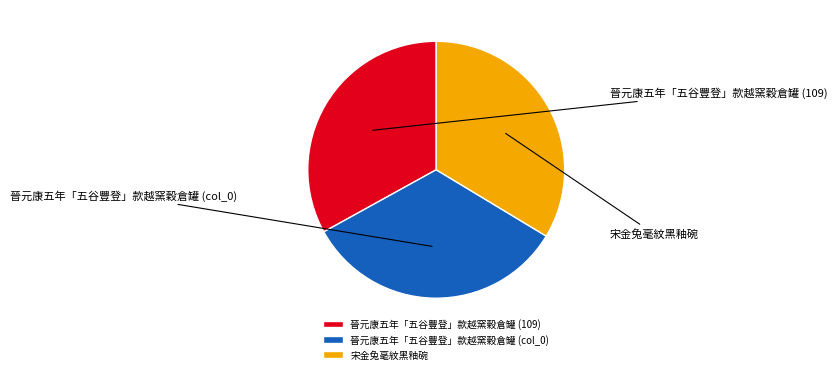

What is the smallest slice in the pie chart?

晉元康五年「五谷豐登」款越窯穀倉罐 (109)